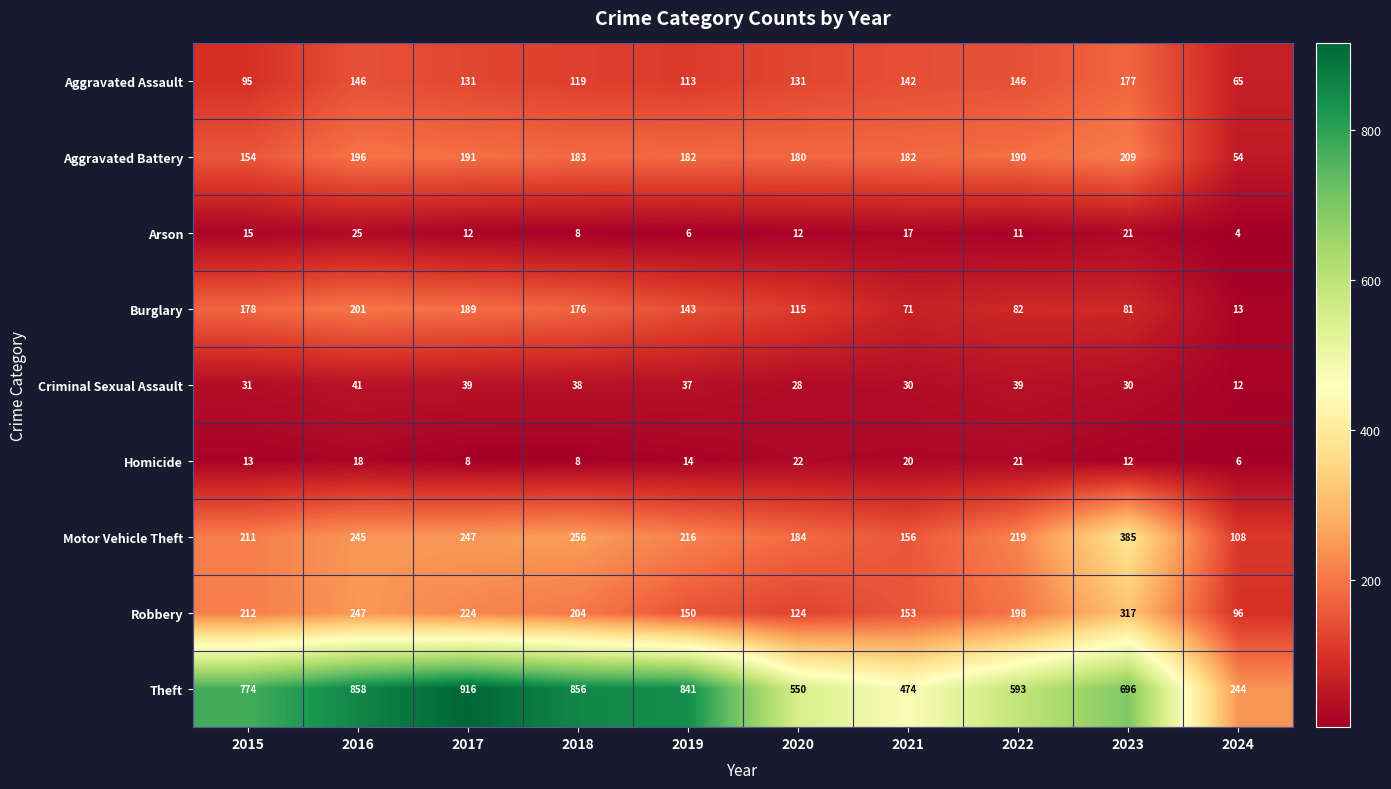

The value of Theft at 2016 is 858. True or false?

True